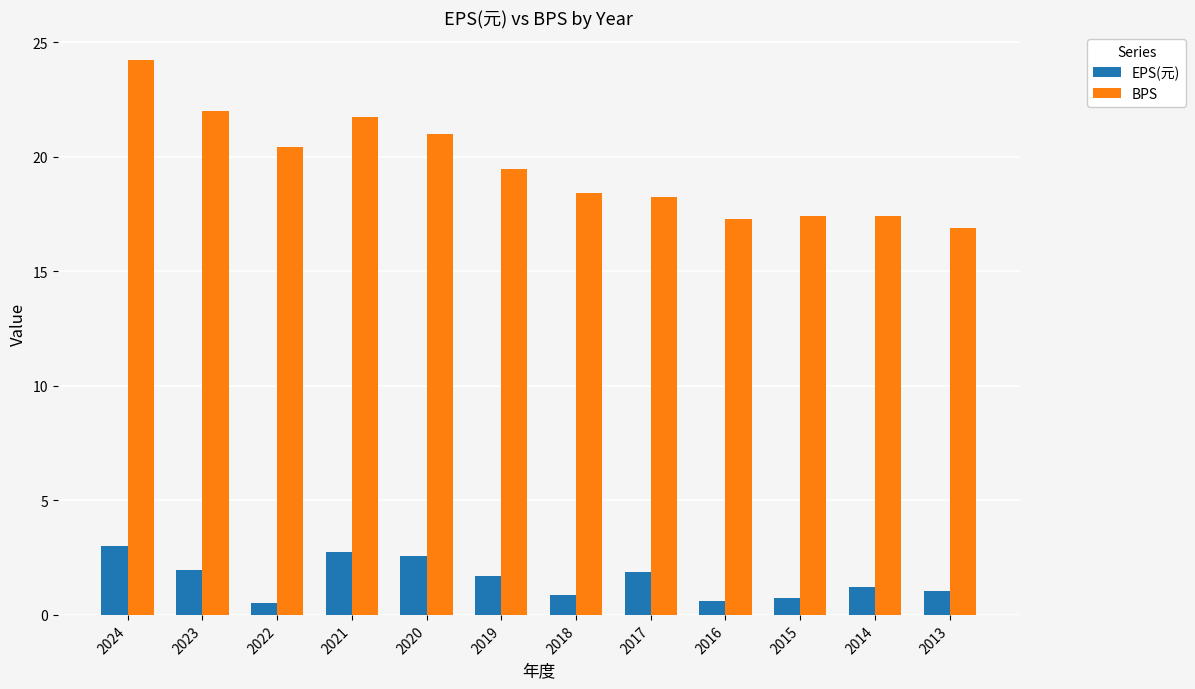

At how many categories does at least one series exceed 3?

12